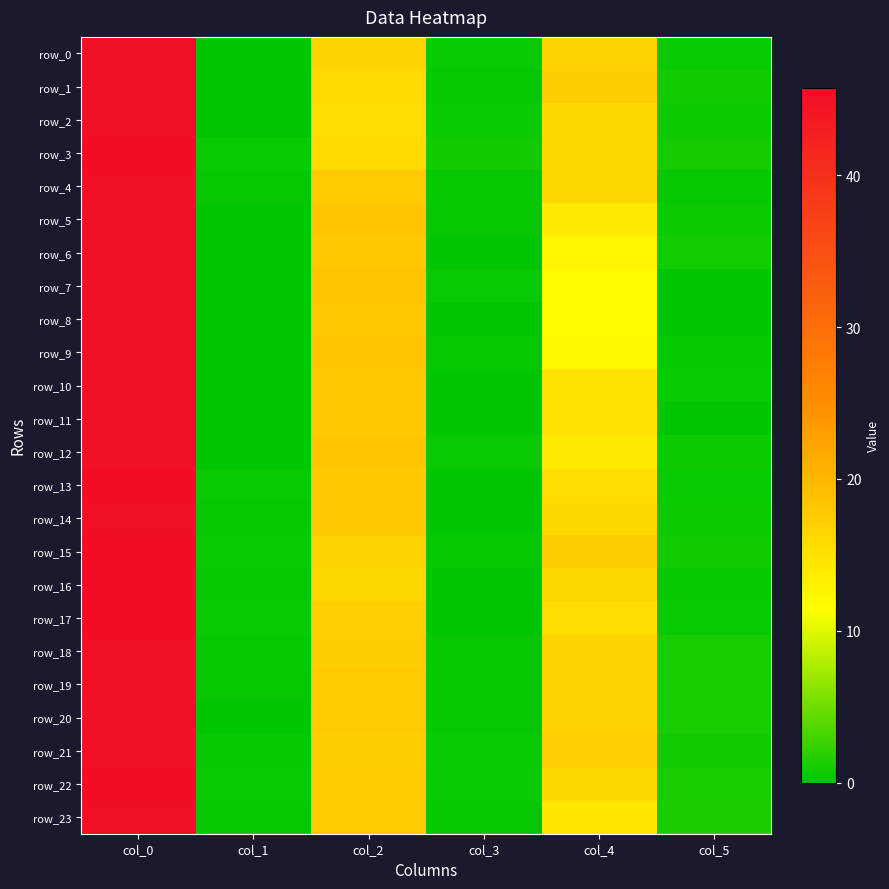

Rank the series by their maximum value, from lowest to highest.

row_0, row_1, row_2, row_5, row_6, row_7, row_8, row_9, row_10, row_11, row_12, row_20, row_4, row_14, row_18, row_19, row_21, row_23, row_3, row_13, row_15, row_17, row_22, row_16